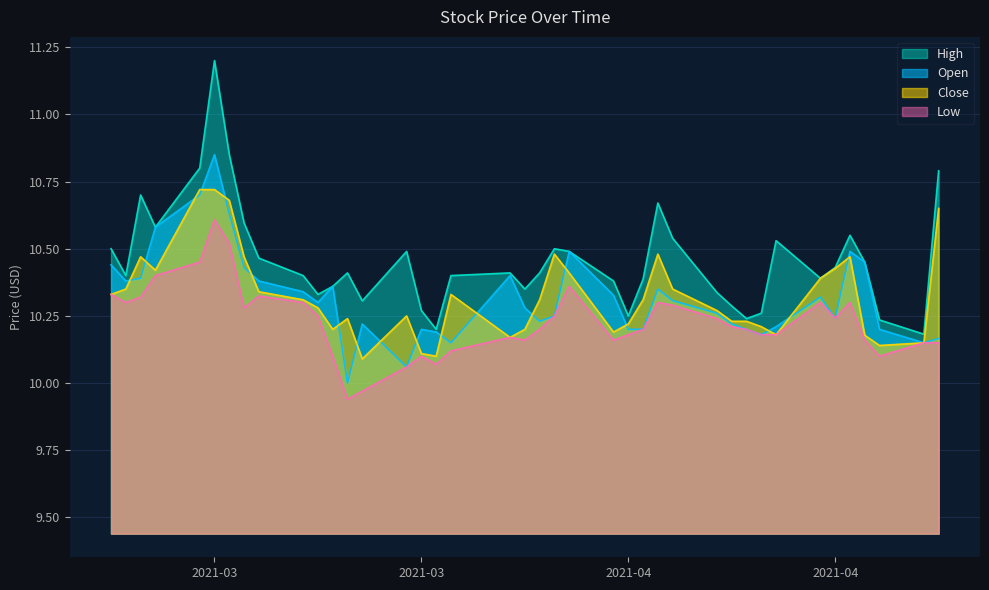

At how many categories does at least one series exceed 10?

40